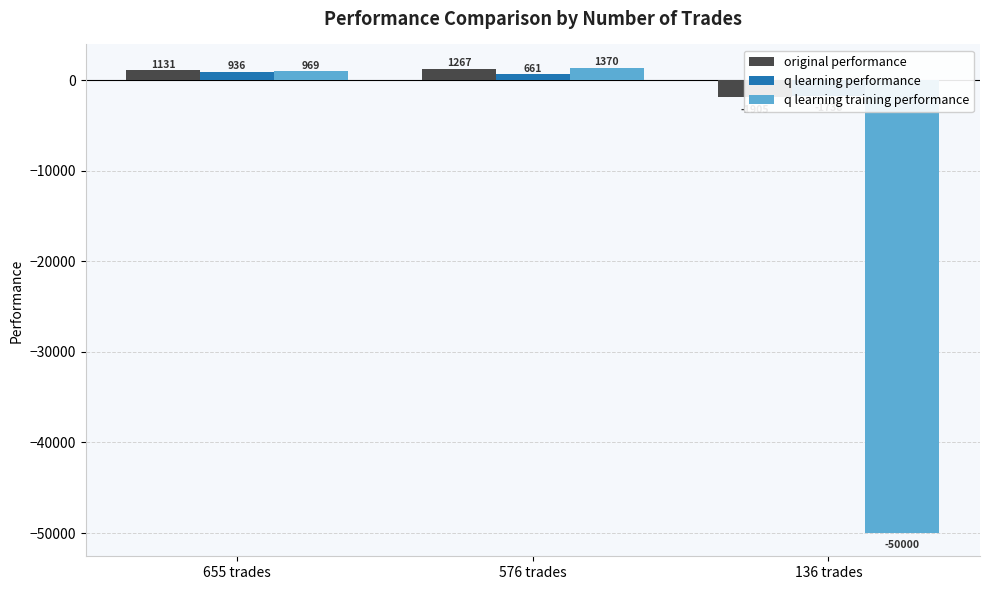

Rank the series by their maximum value, from highest to lowest.

q learning training performance, original performance, q learning performance